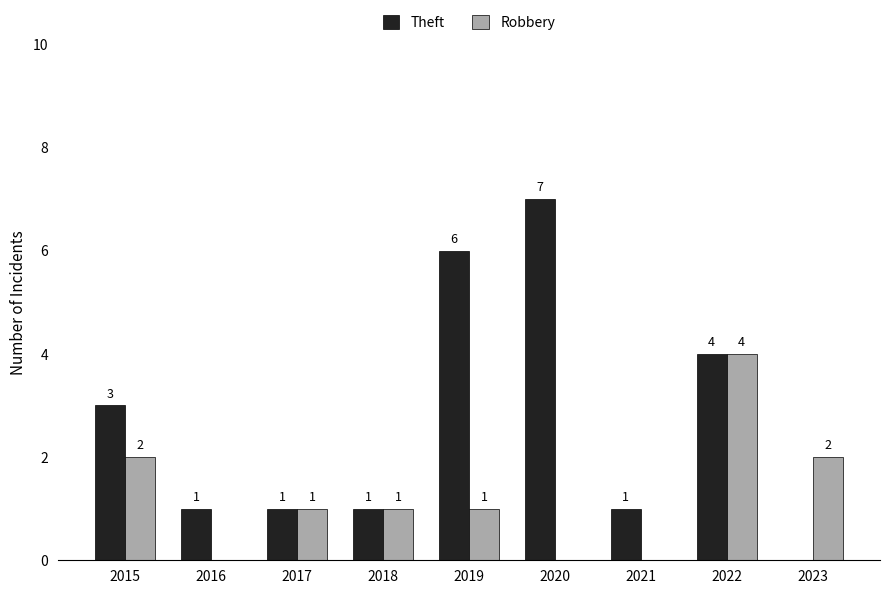

What is the sum of the Robbery values at 2023 and 2017?

3